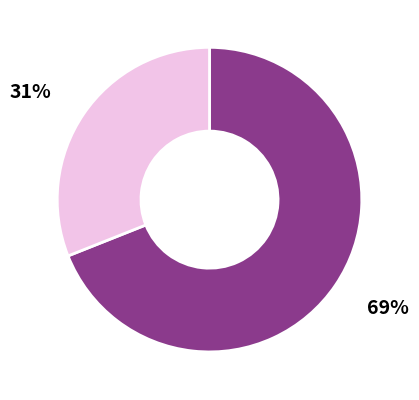

To the nearest percent, what is the difference between the largest and smallest slice percentages?

38%